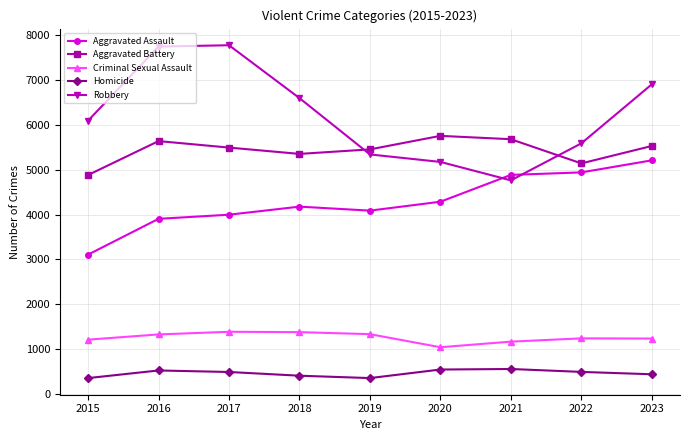

True or false: Homicide and Robbery cross at least once.

False